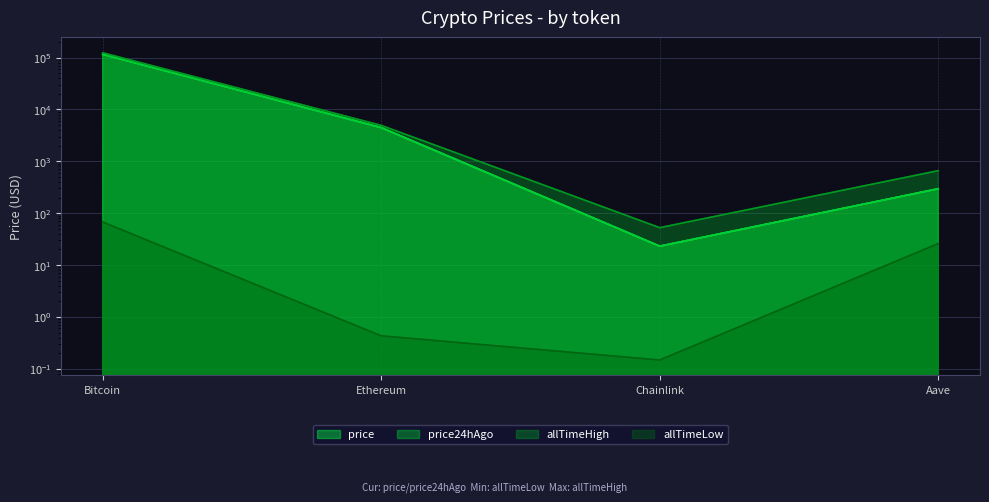

True or false: allTimeLow and price24hAgo intersect in this chart.

False